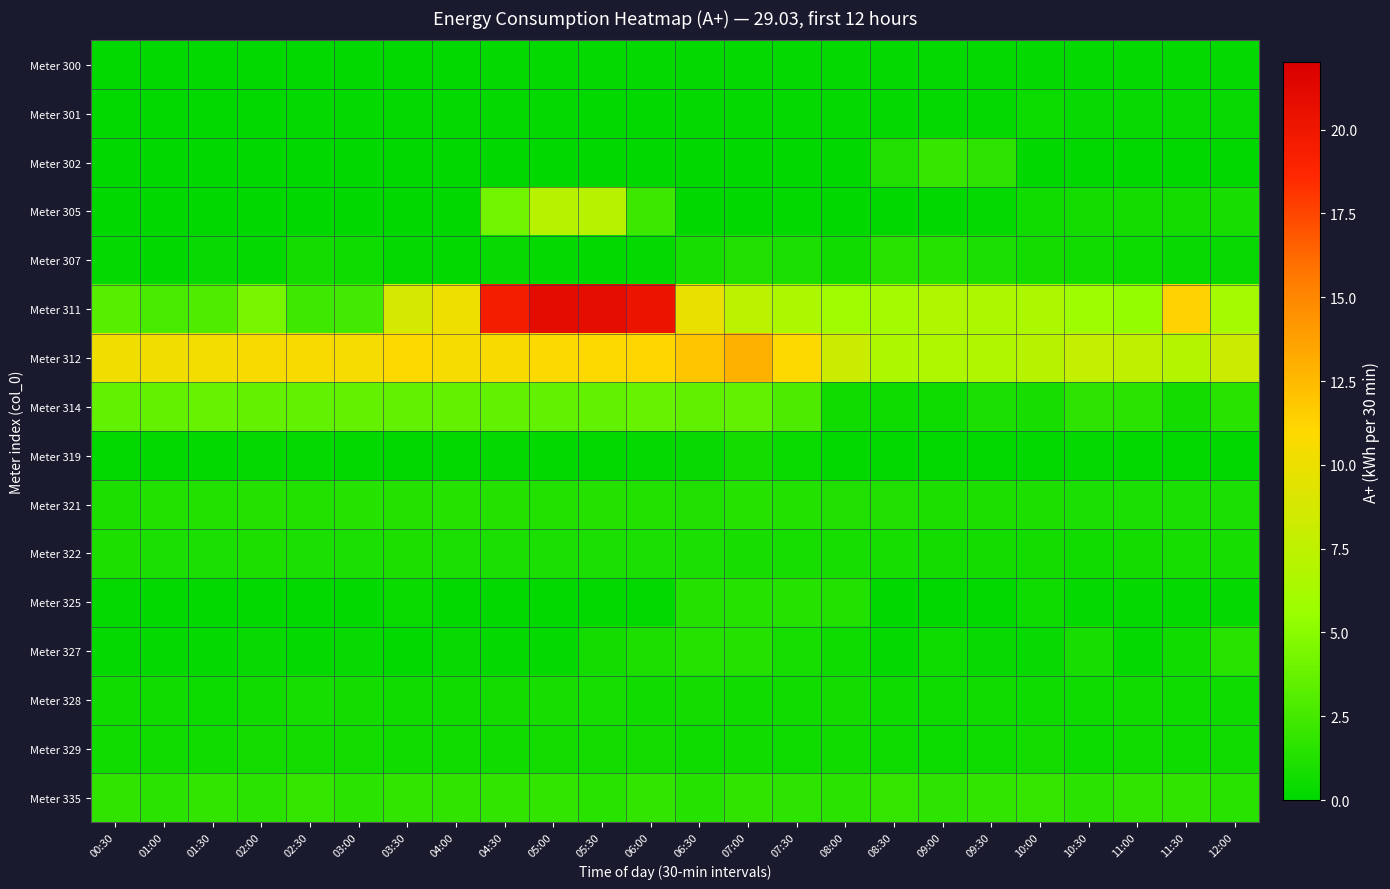

Rank the series at 07:00 from lowest to highest value.

Meter 305, Meter 302, Meter 301, Meter 300, Meter 329, Meter 328, Meter 319, Meter 322, Meter 307, Meter 327, Meter 321, Meter 325, Meter 335, Meter 314, Meter 311, Meter 312